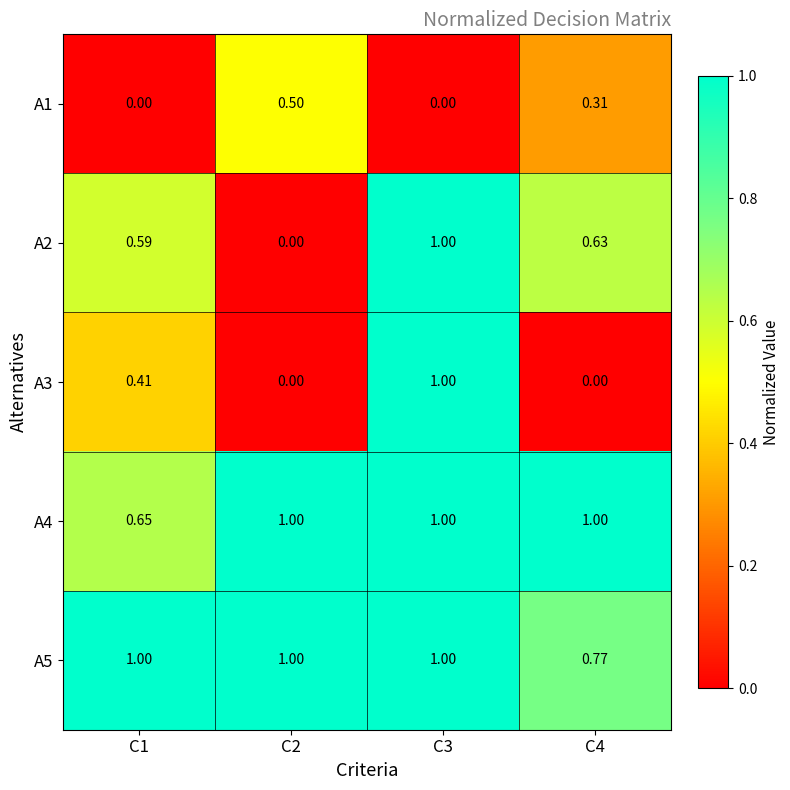

Is the value of A1 at C2 greater than the value of A2 at C3?

No